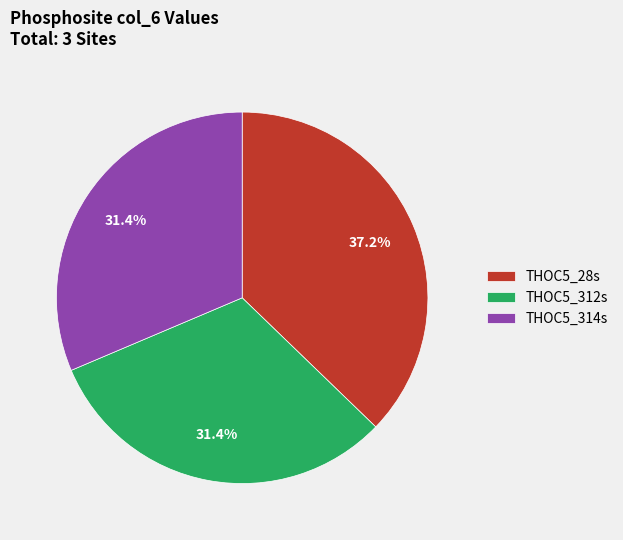

What percentage is the THOC5_312s slice, to the nearest percent?

31%